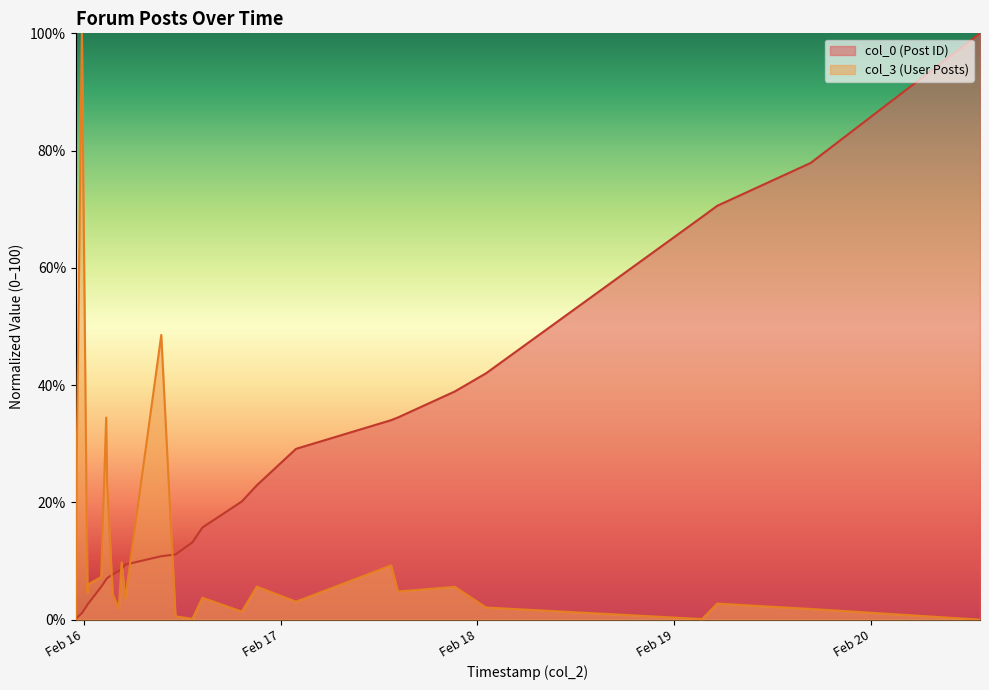

Where is col_0 (Post ID) nearest to the value 50?

2007-02-18 01:03:00